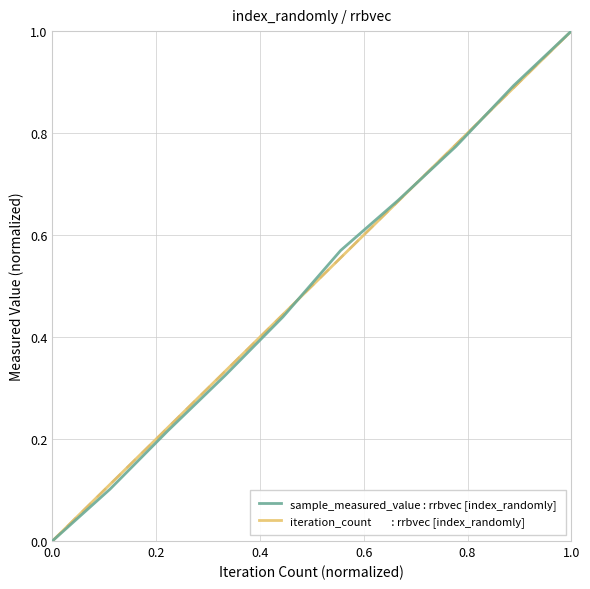

What is the greatest value displayed?

1.0